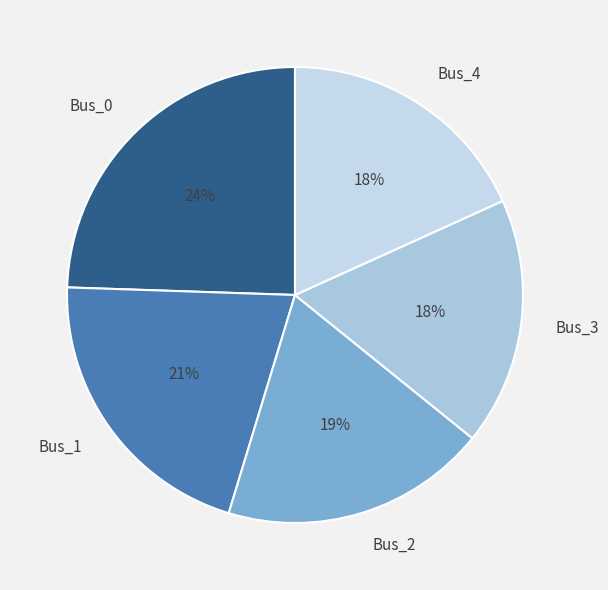

Which has a higher value, Bus_0 or Bus_4?

Bus_0